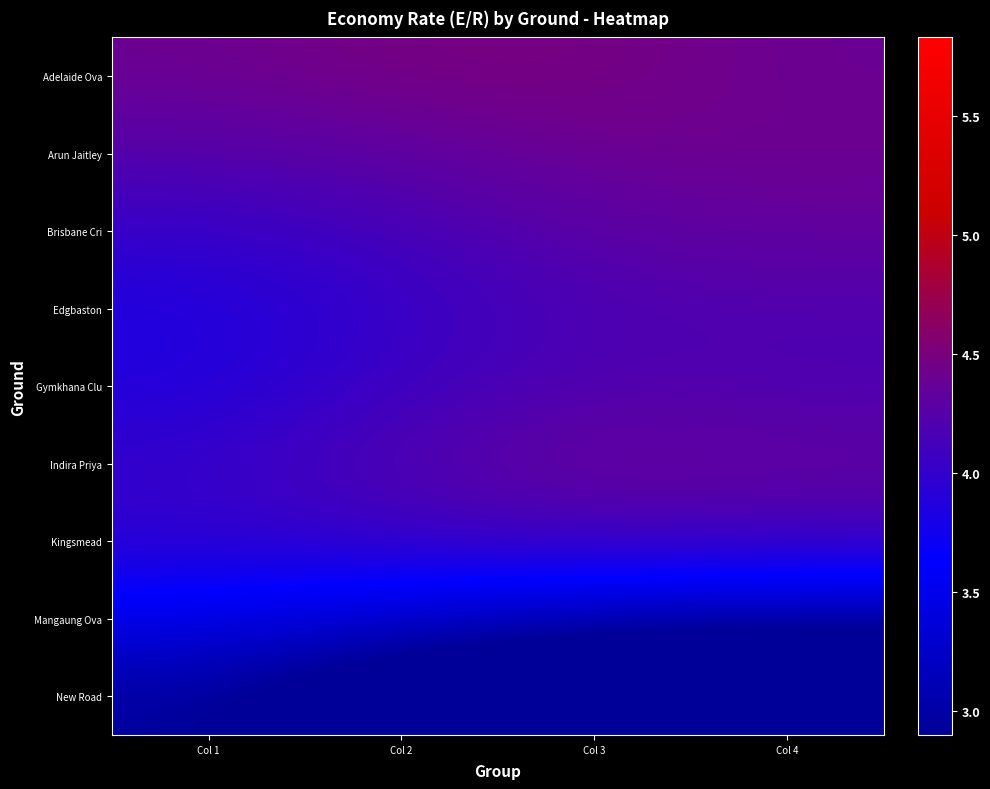

At how many categories does at least one series exceed 4?

4